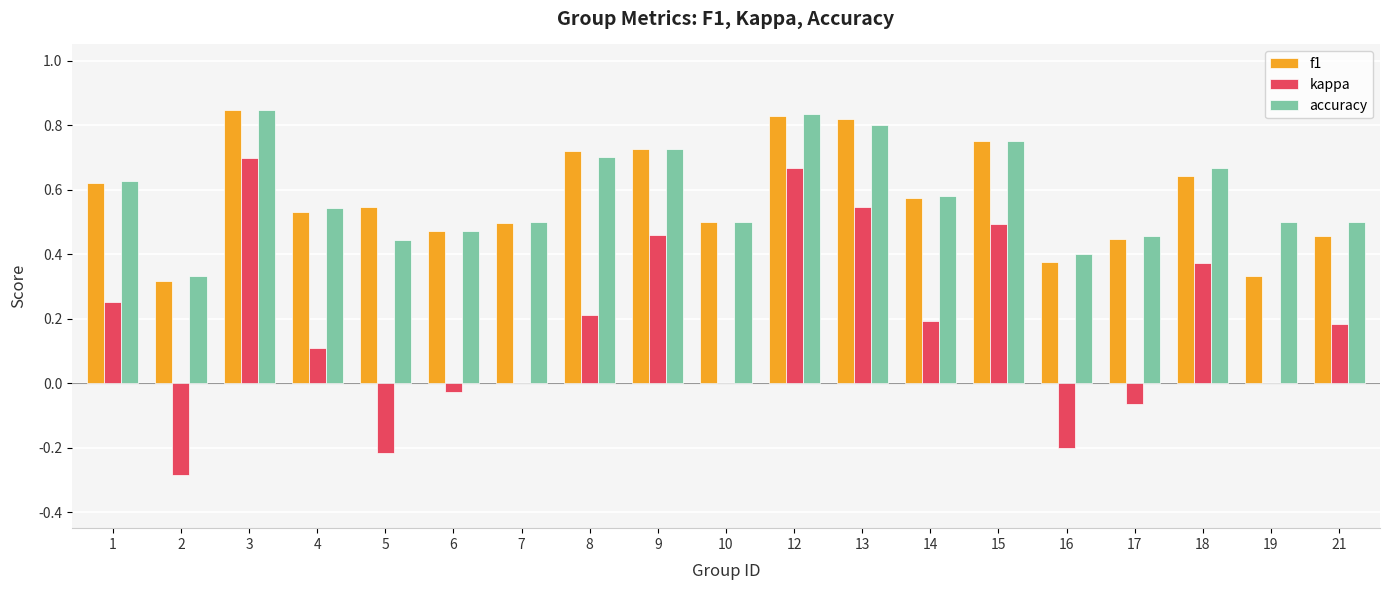

How many distinct data groups are displayed?

3